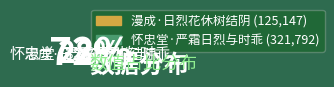

The 漫成·日烈花休树结阴 slice represents 28% of the pie. True or false?

True